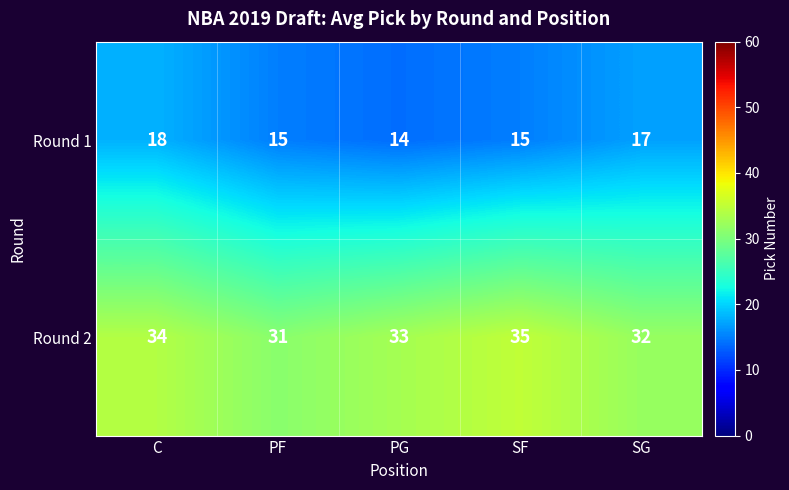

List the series in order of their peak value, highest first.

Round 2, Round 1